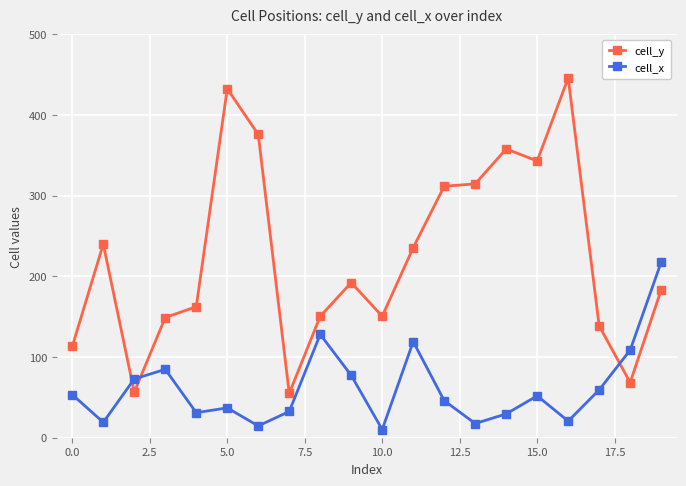

In cell_x, how many points are lower than both neighbors (excluding endpoints)?

6